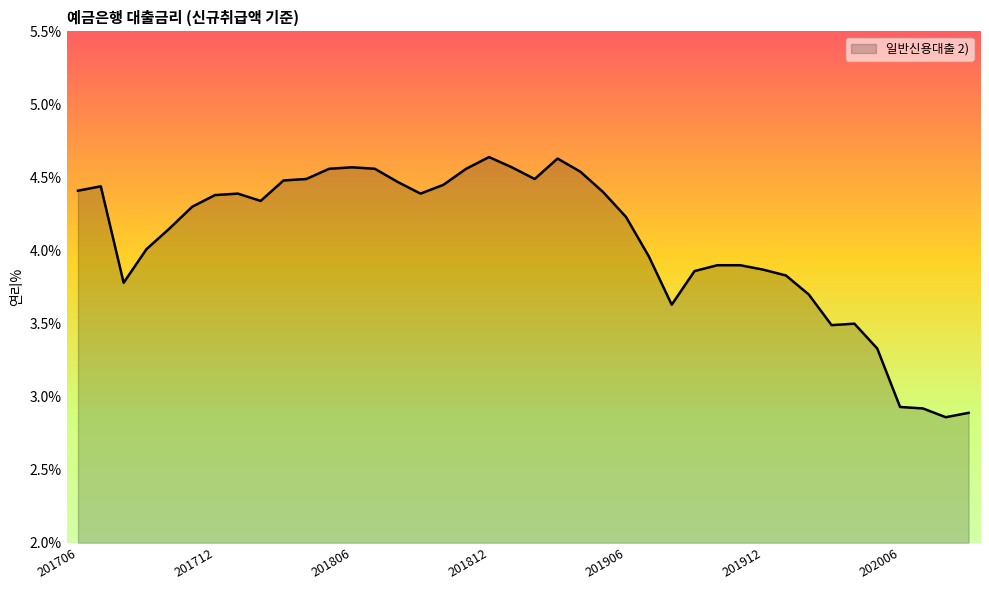

Is this an area chart (filled region under the line)?

Yes